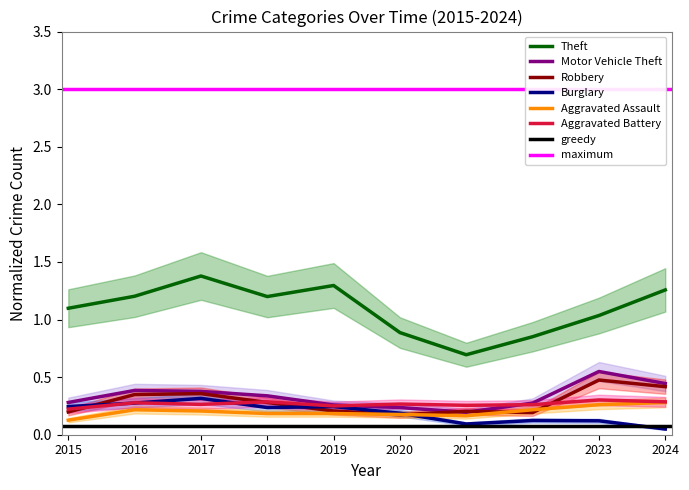

What is the difference between the highest and lowest values at 2019?

1.1